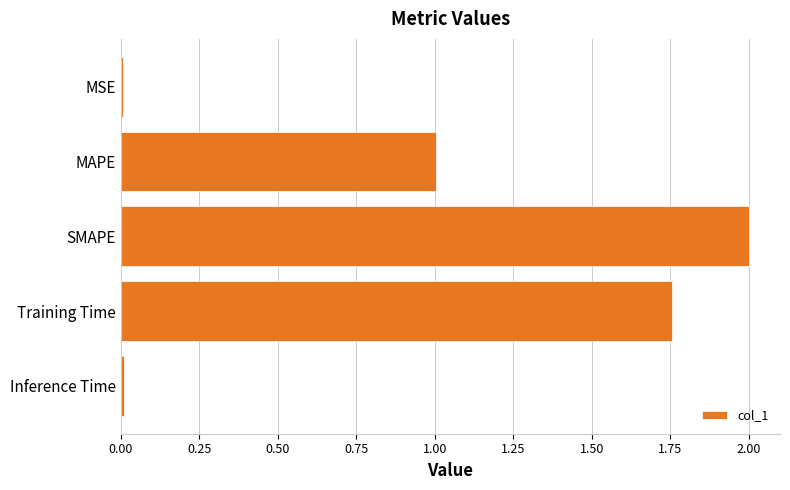

Count the number of data series in this chart.

1